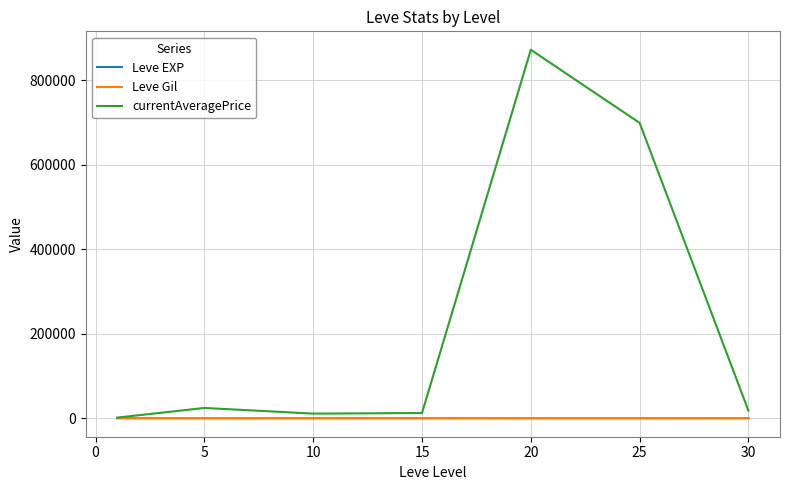

What is the greatest value displayed?

872605.8